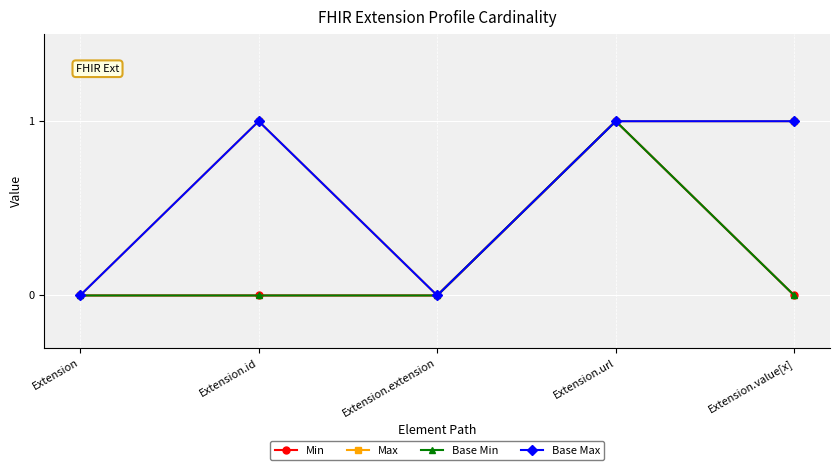

What is the total value across all series at Extension.url?

4